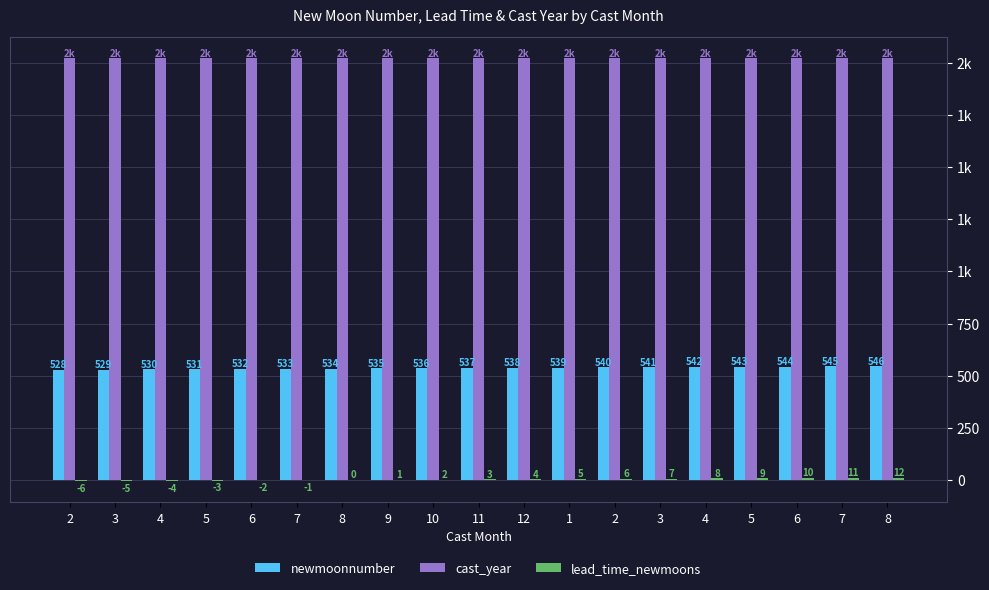

Which category has the highest value in the lead_time_newmoons series?

8